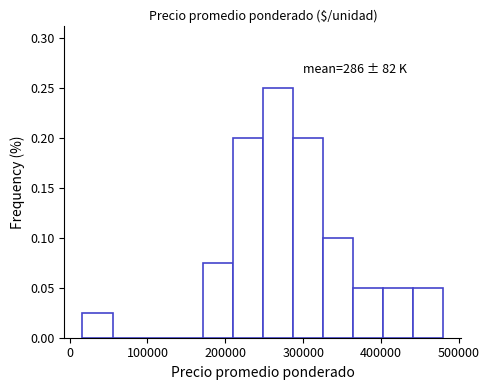

Read against the x-axis, roughly where is the centre of the tallest bar?

270000